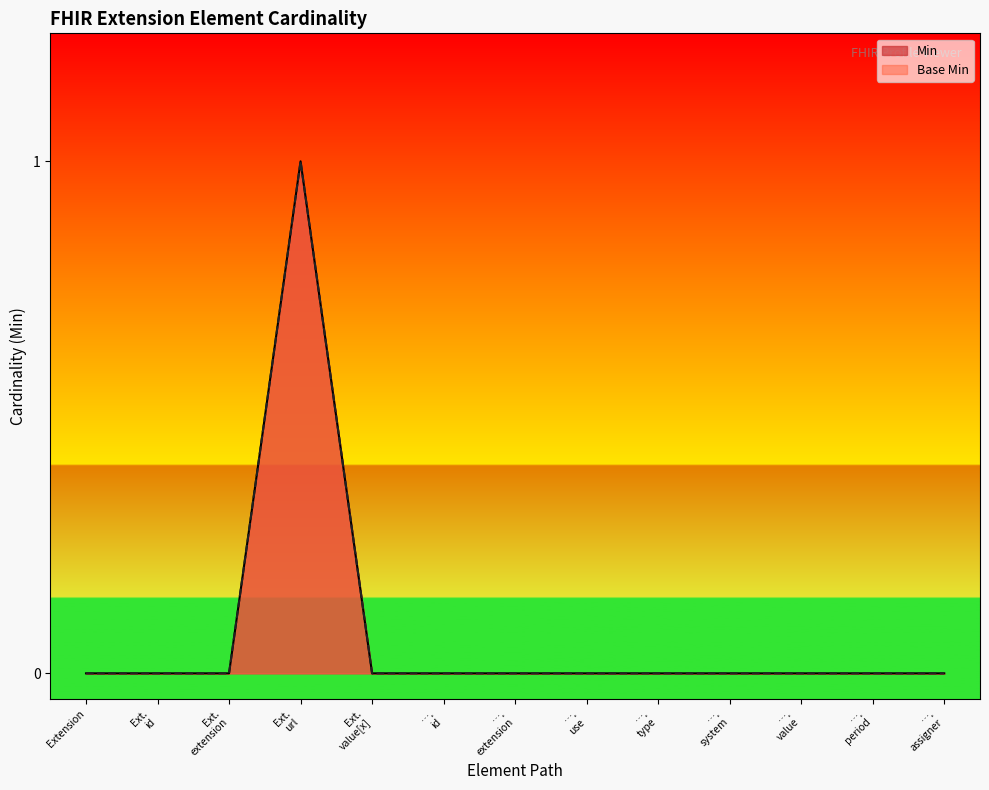

In Min, how many points are higher than both neighbors (excluding endpoints)?

1